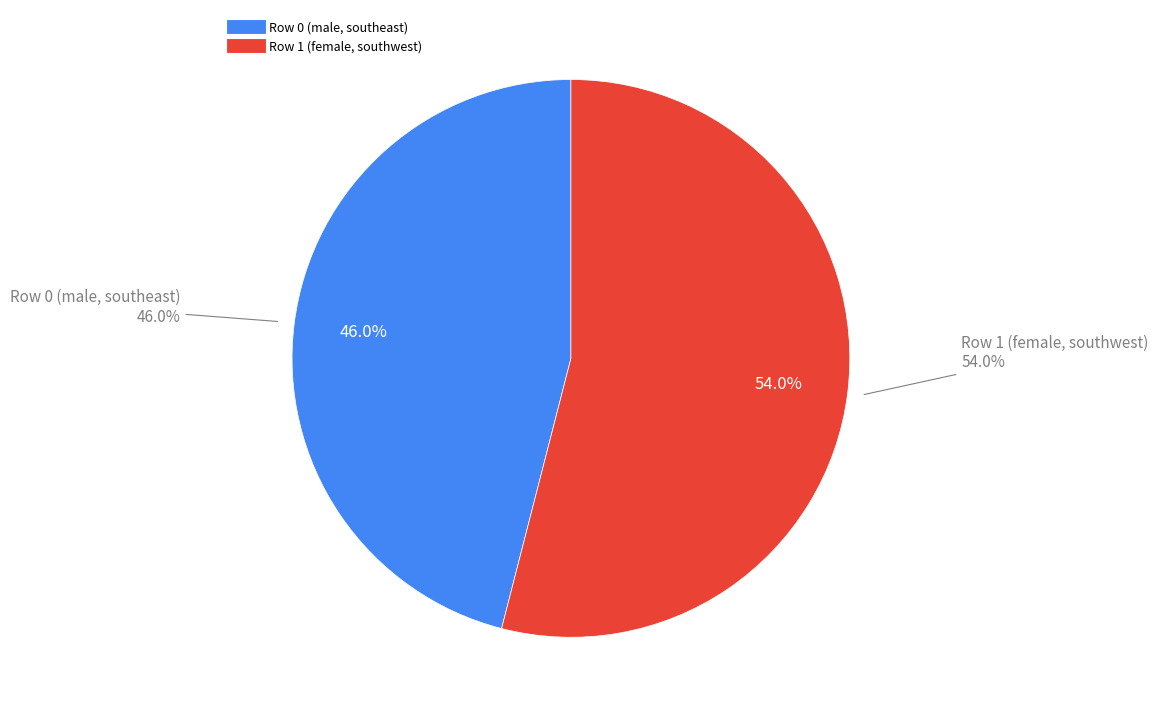

Count the number of slices in the pie.

2